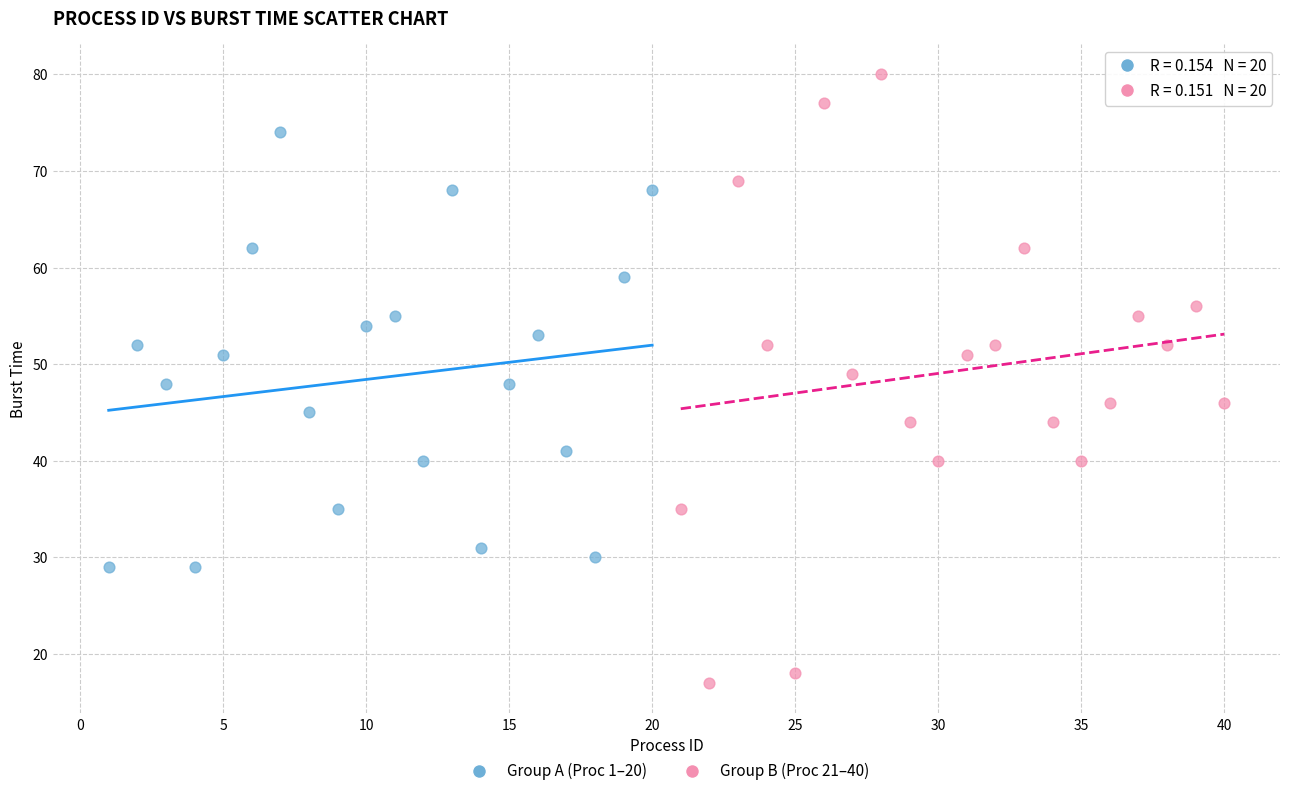

Which series reaches the maximum Y coordinate?

Group B (Proc 21–40)